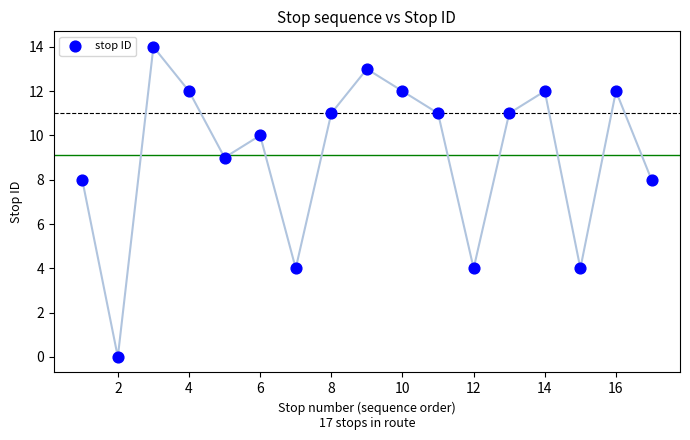

What is the range of Y values (max minus min)?

14